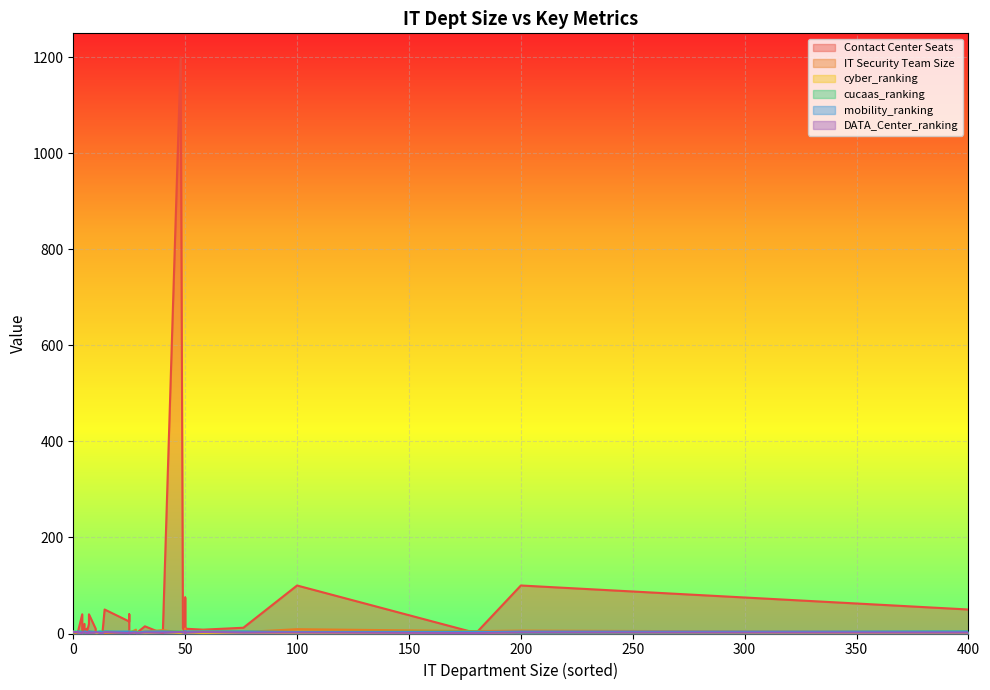

What is the value of the DATA_Center_ranking point at the 2nd from the left?

1.0